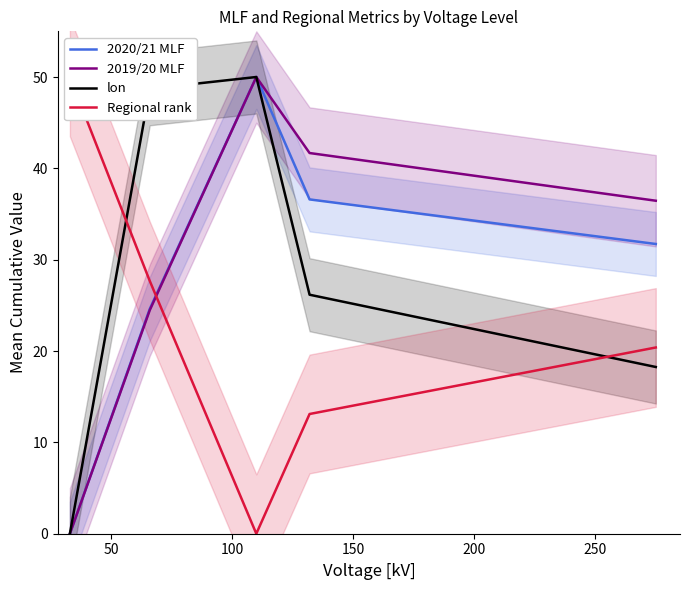

What is the value of the 2020/21 MLF point at the 5th from the left?

31.7